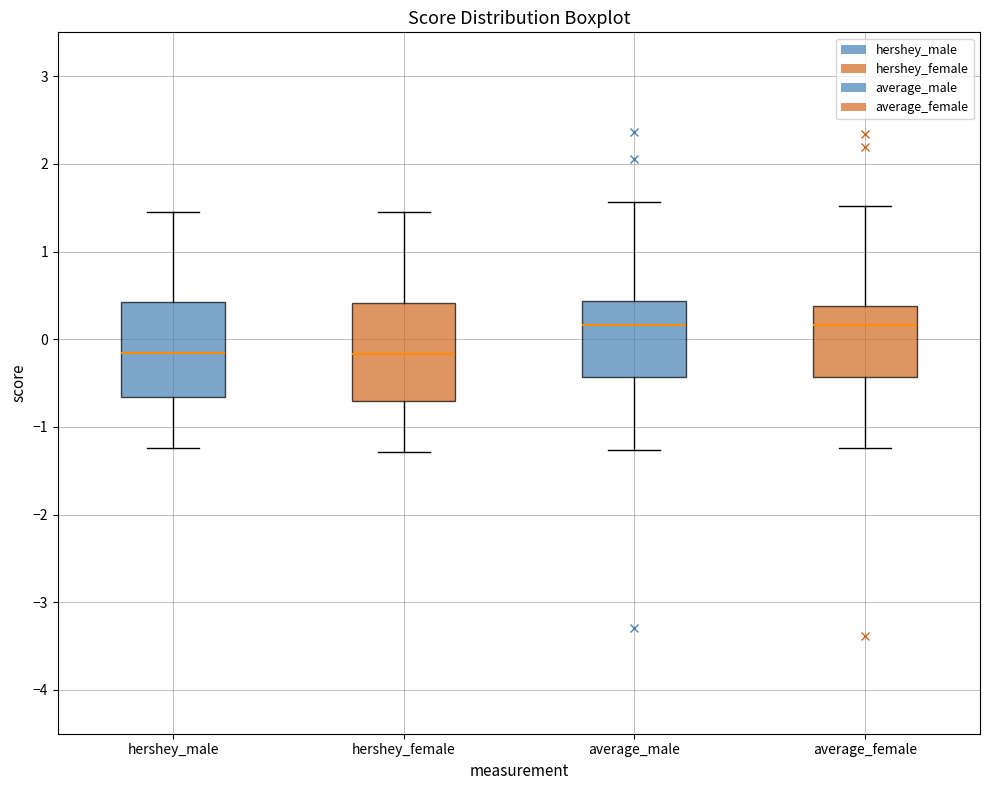

Where is the upper edge of the box for average_female on the y-axis? The values are not printed on the chart, so give them approximately, as read against the axis.

0.4